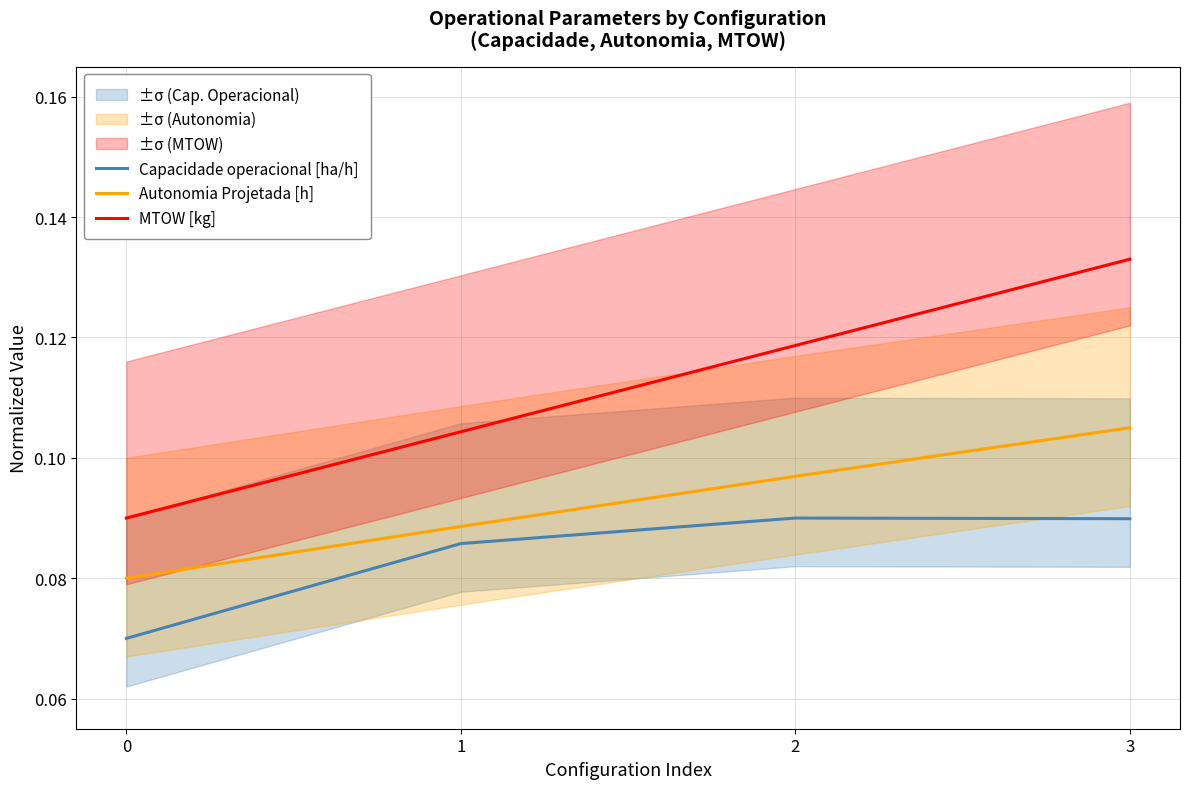

What is the greatest value displayed?

0.1